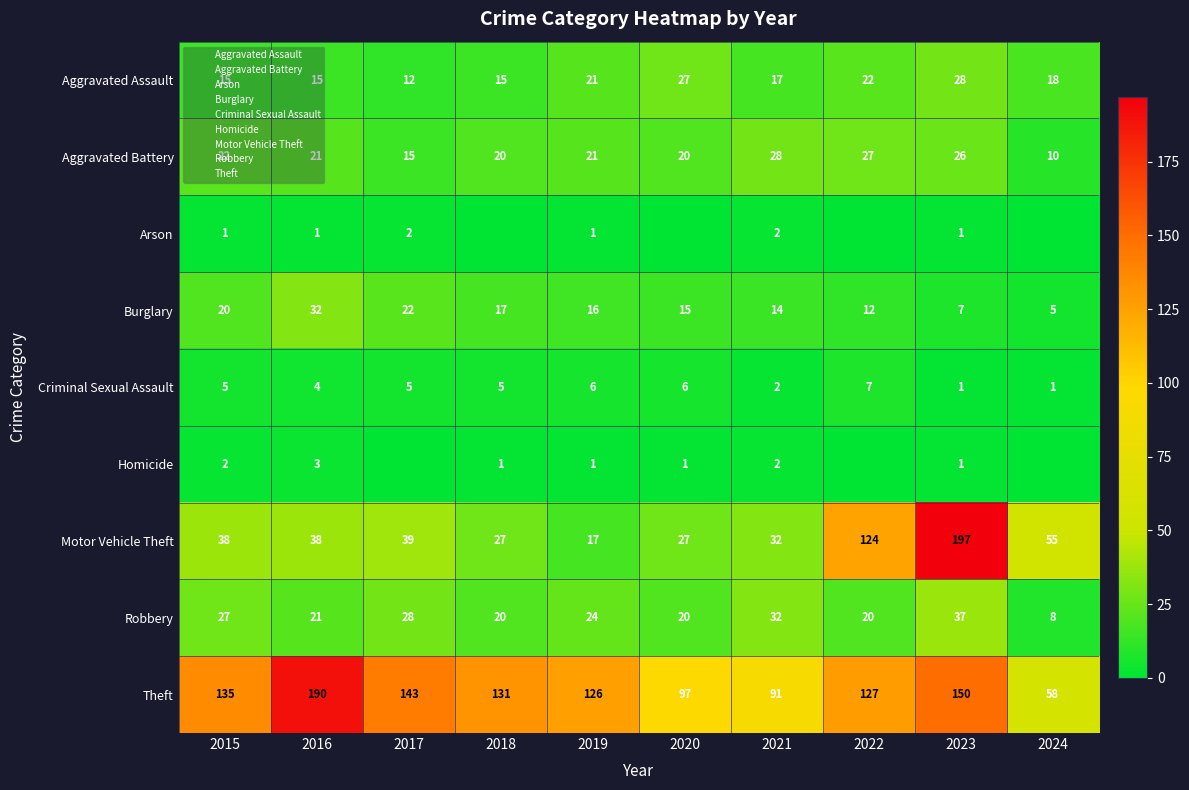

What is the difference between the Robbery values at 2016 and 2015?

6